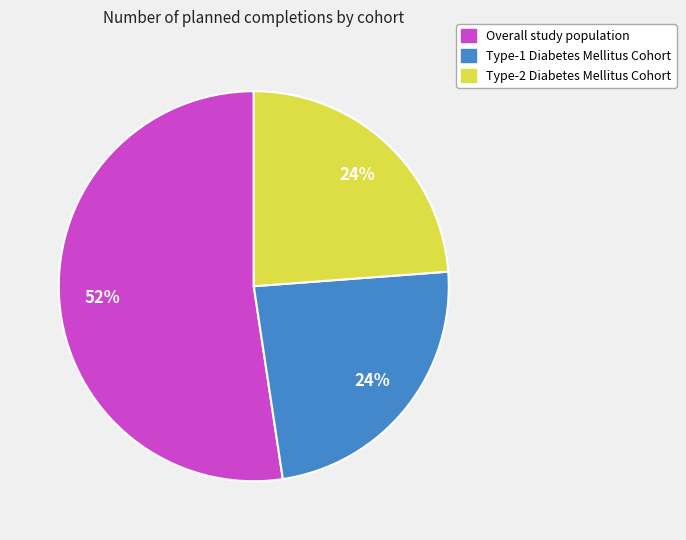

How many segments does this pie chart have?

3